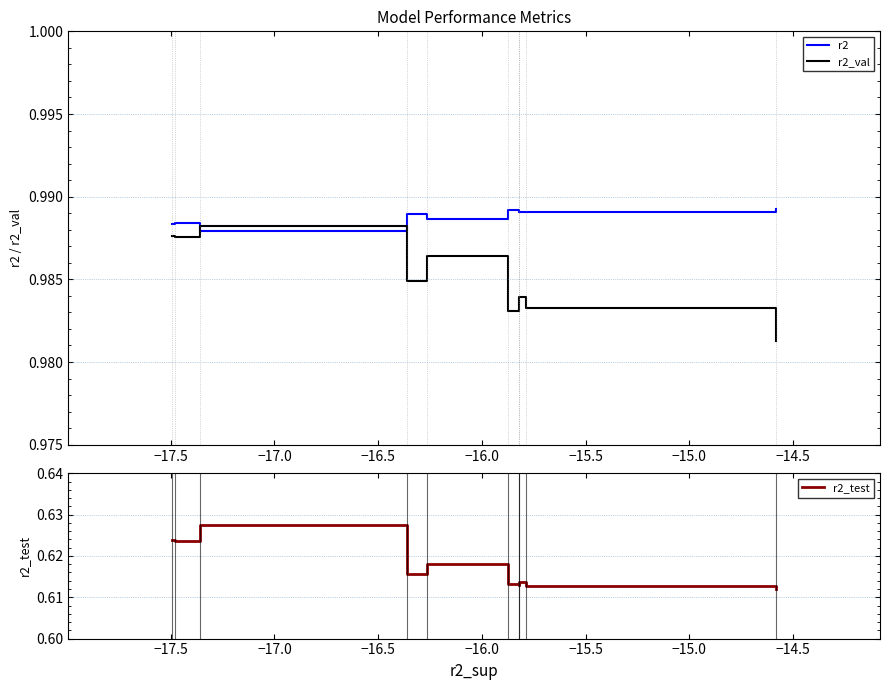

Which series ends up on top after the final intersection of r2 and r2_val?

r2